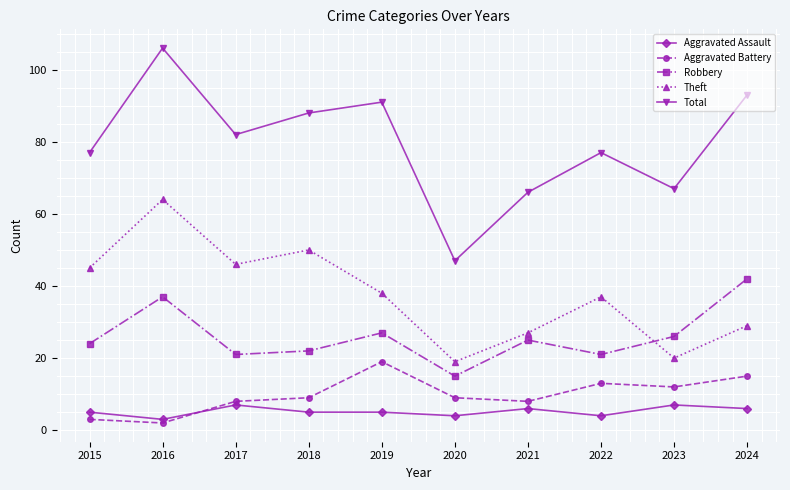

What is the value of the Theft point at the 7th from the left?

27